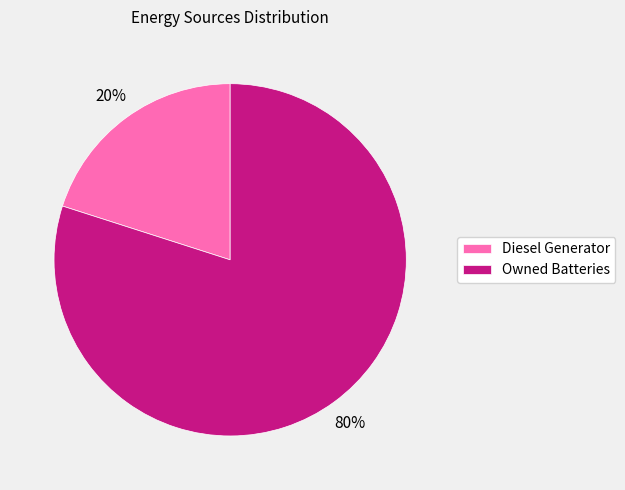

Do Owned Batteries and Diesel Generator together represent more than half of the pie?

Yes